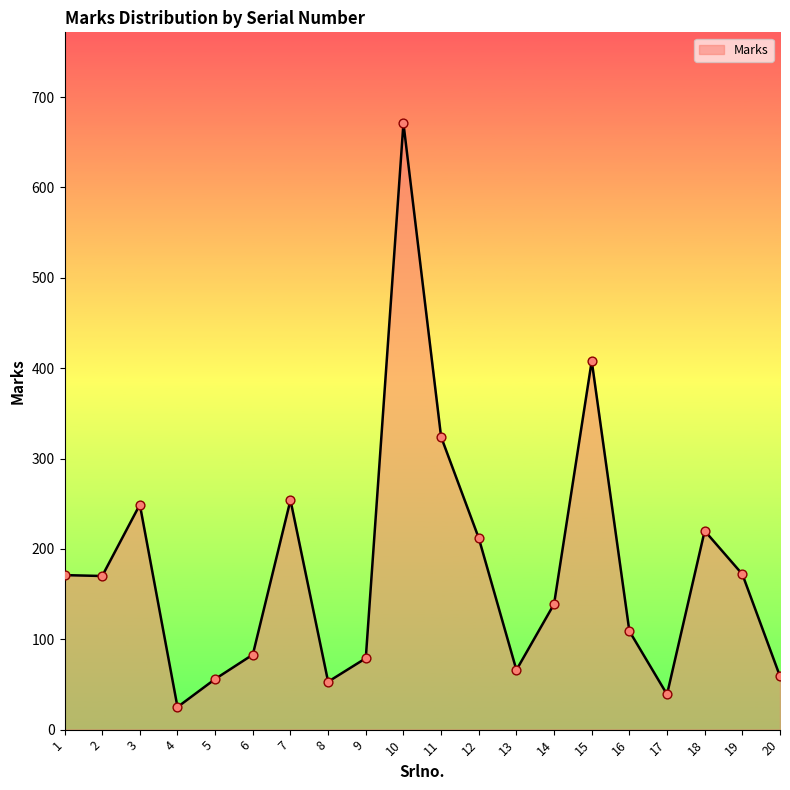

What is the ratio of the value at 10 to the value at 9?

8.5